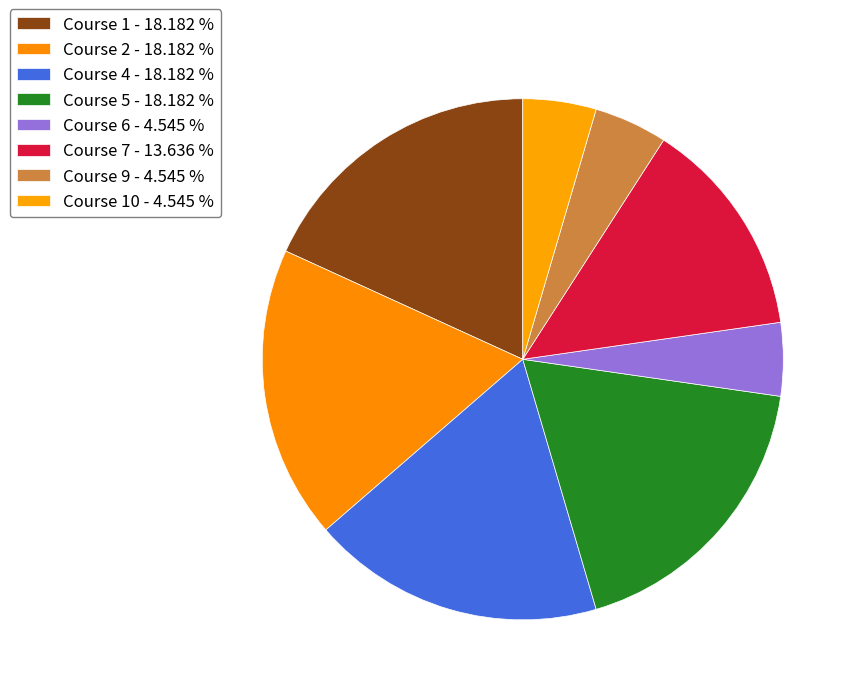

Count the number of slices in the pie.

8